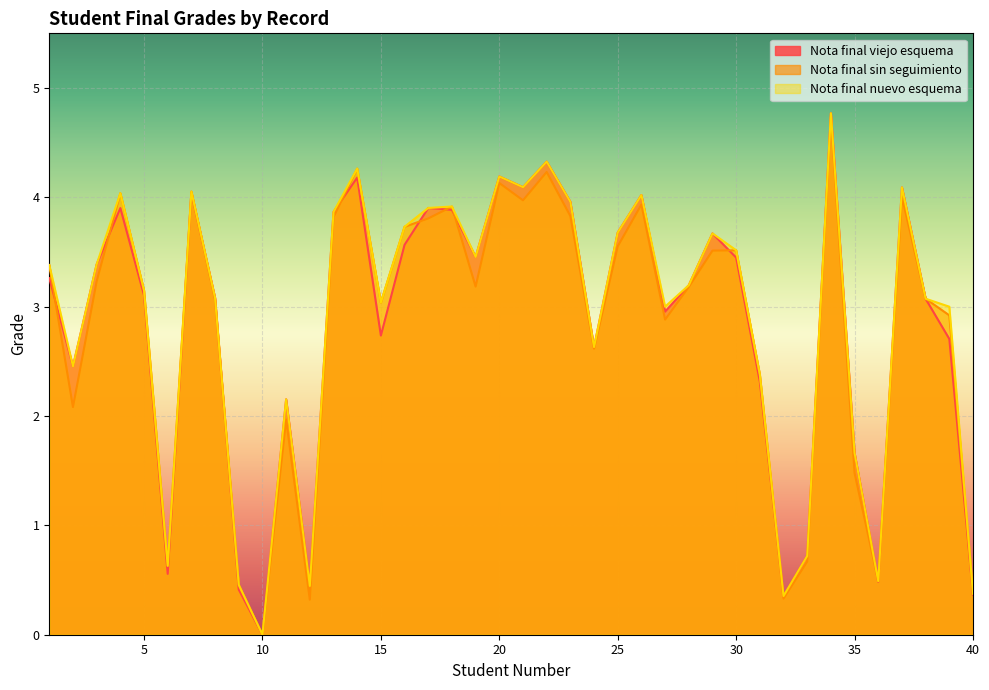

What is the value of the Nota final nuevo esquema point at the 18th from the left?

3.9